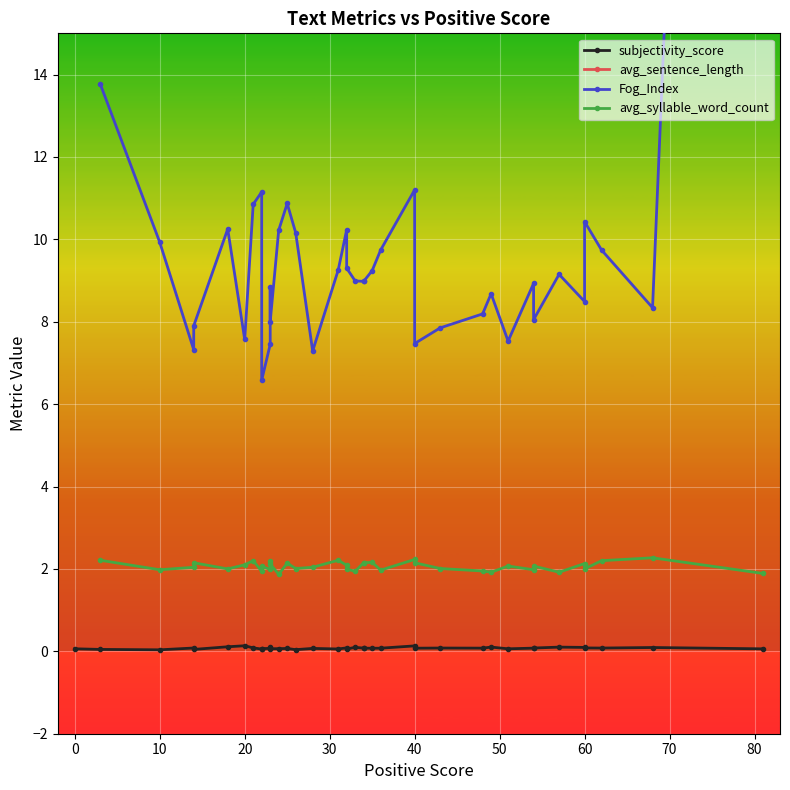

Where is the first local minimum for Fog_Index?

2